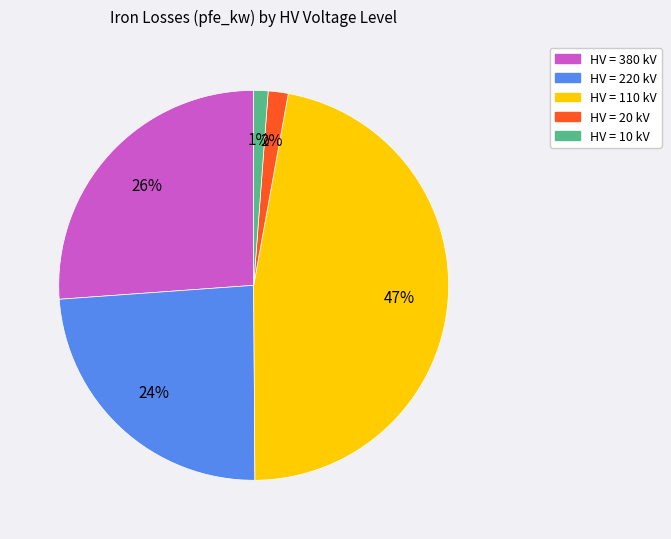

Does any single category account for the majority?

No